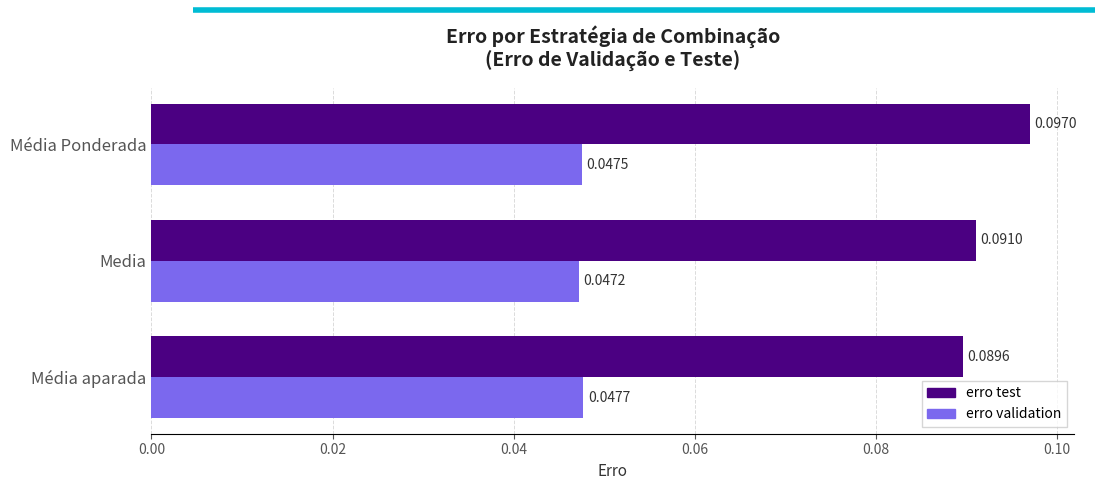

At which category is the sum across all series the highest?

Média Ponderada